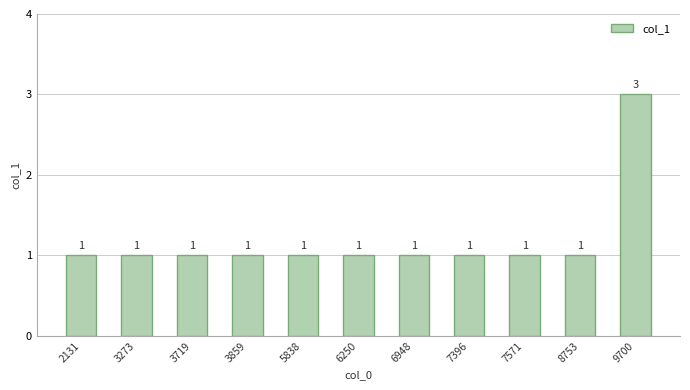

True or false: the data shows 1 at 5838.

True